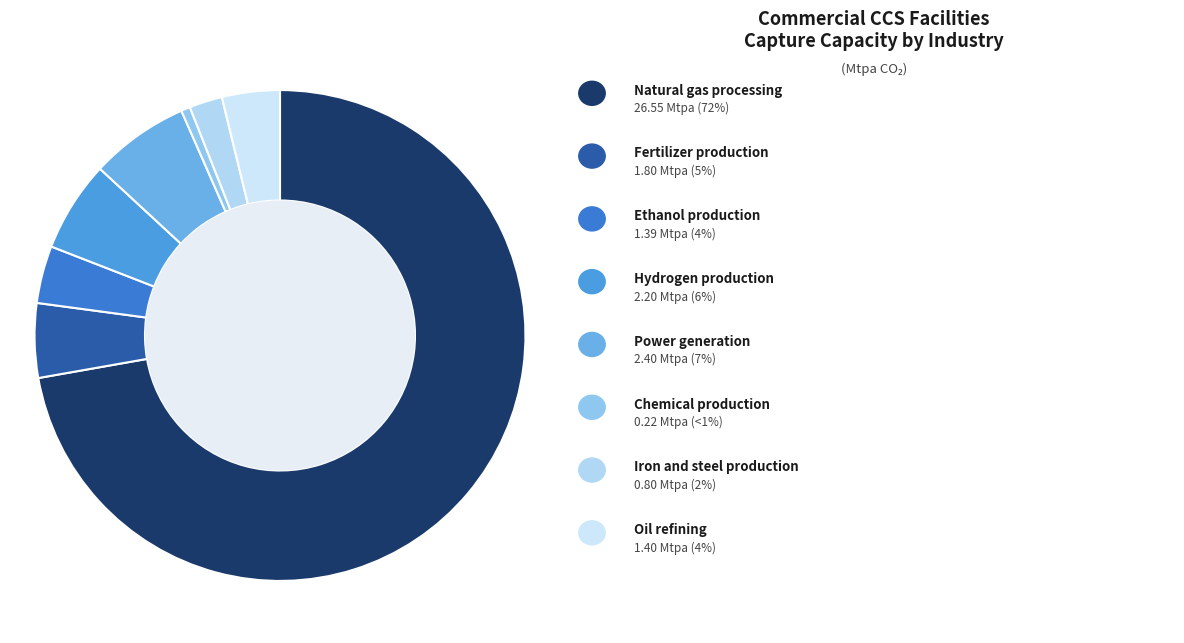

How many segments does this pie chart have?

8